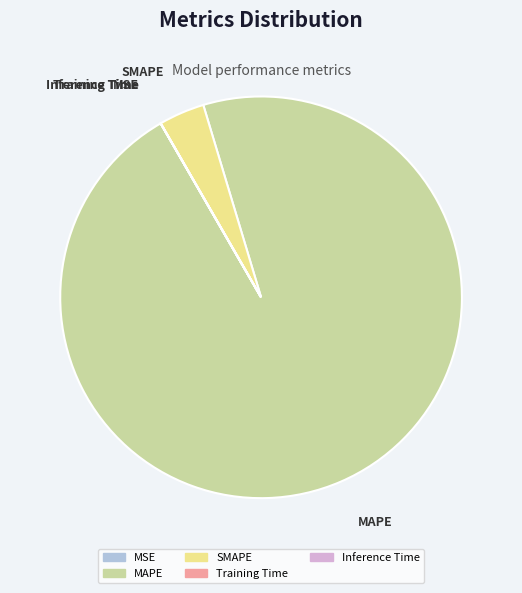

Which has a higher value, MAPE or SMAPE?

MAPE